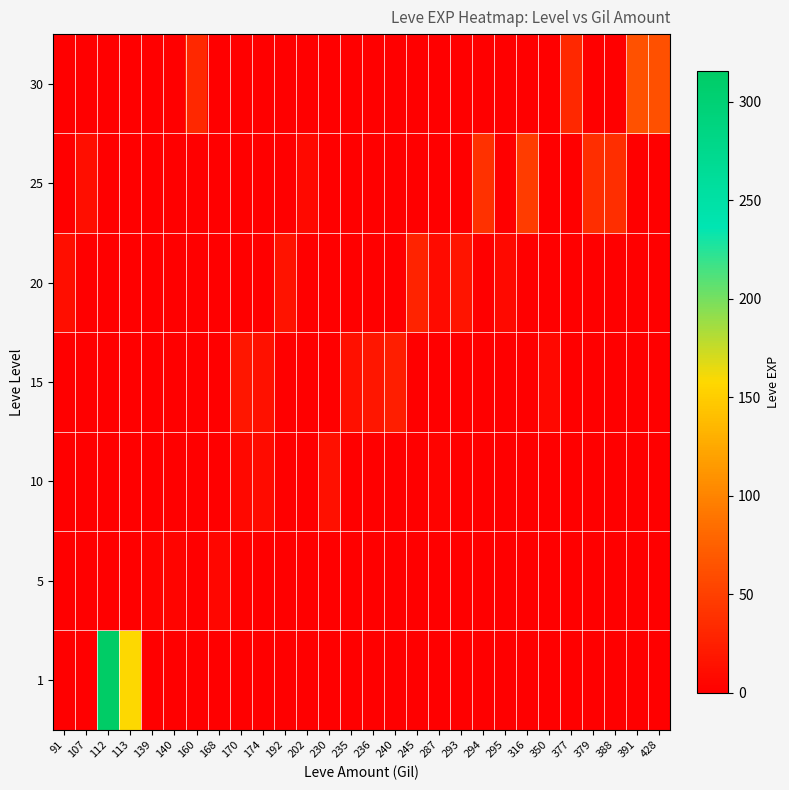

Which has a higher value, 192 or 236?

192